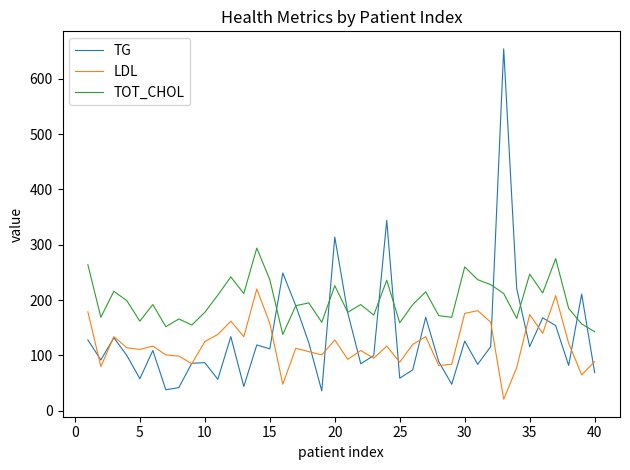

Rank the series by their maximum value, from highest to lowest.

TG, TOT_CHOL, LDL